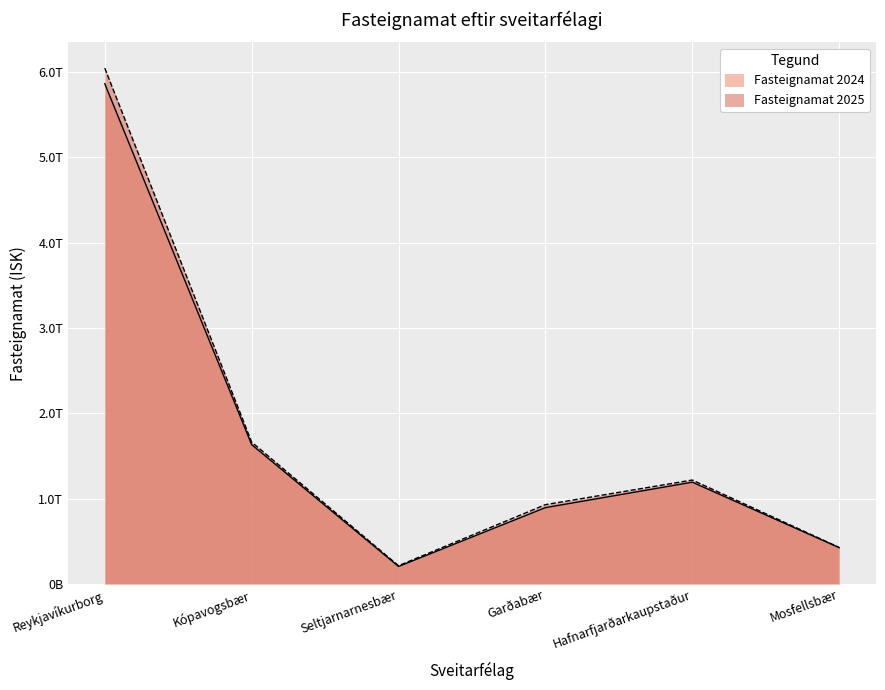

True or false: Fasteignamat 2024 and Fasteignamat 2025 cross at least once.

False